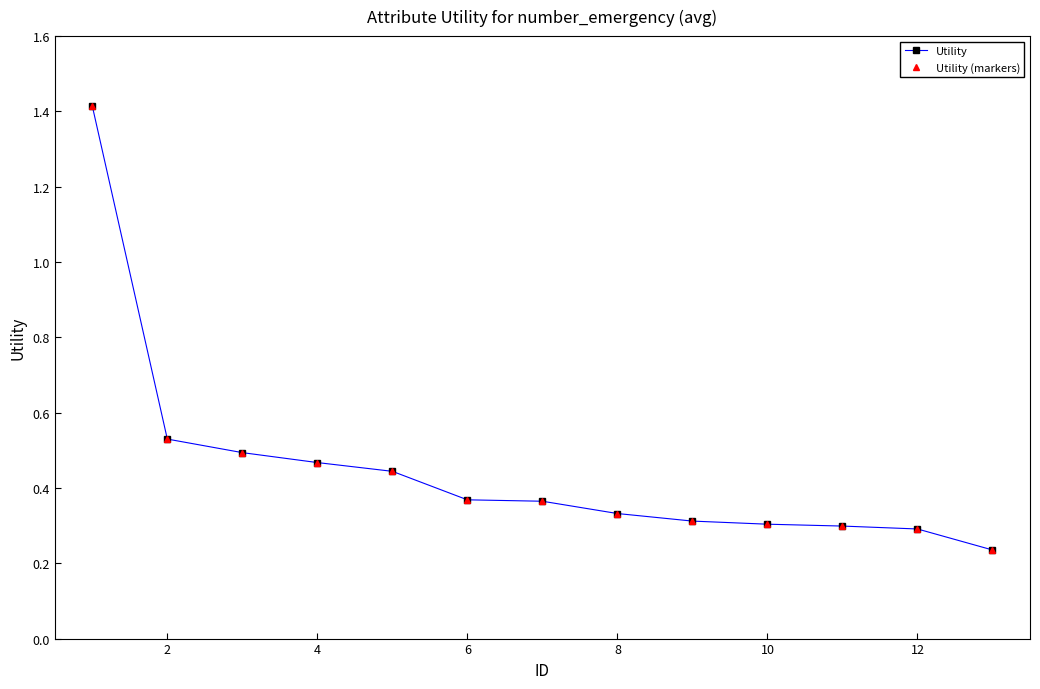

Reading left to right, what are all the values shown in this chart?

Utility: 1.4	0.5	0.5	0.5	0.4	0.4	0.4	0.3	0.3	0.3	0.3	0.3	0.2
Utility (markers): 1.4	0.5	0.5	0.5	0.4	0.4	0.4	0.3	0.3	0.3	0.3	0.3	0.2